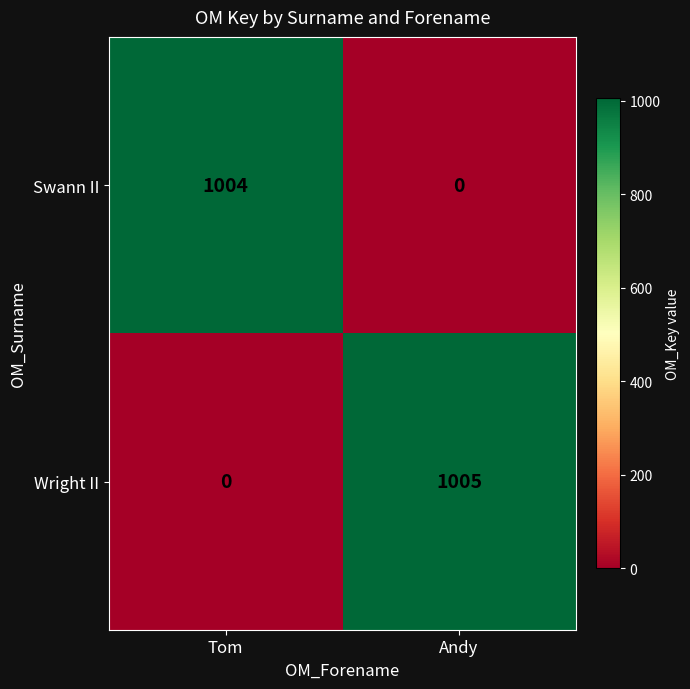

What is the difference between the Swann II values at Andy and Tom?

1004